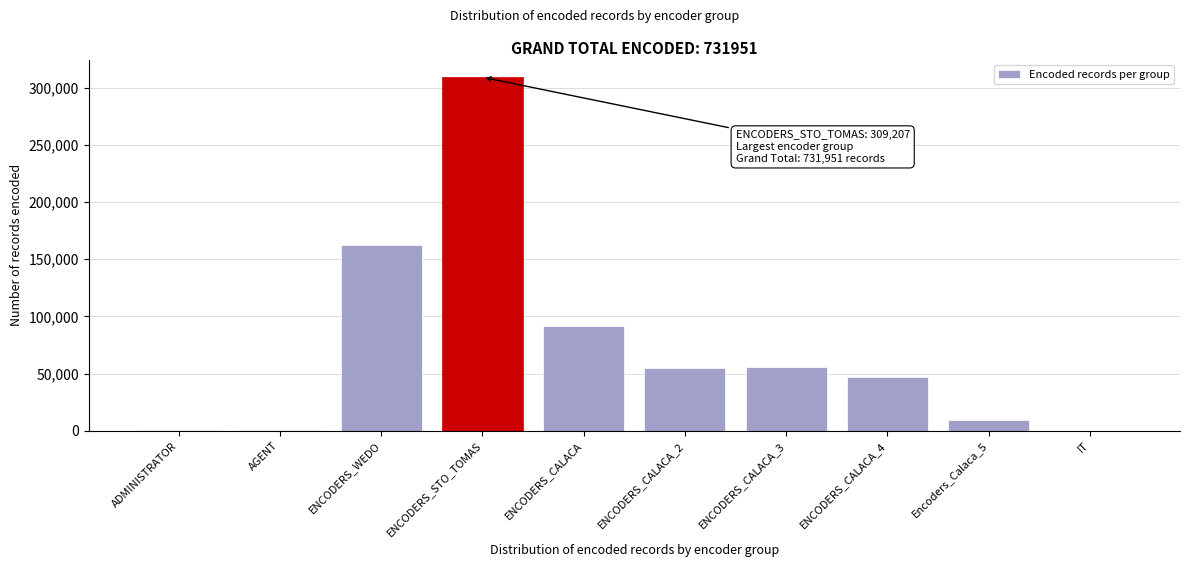

What is the maximum value shown in the chart?

309207